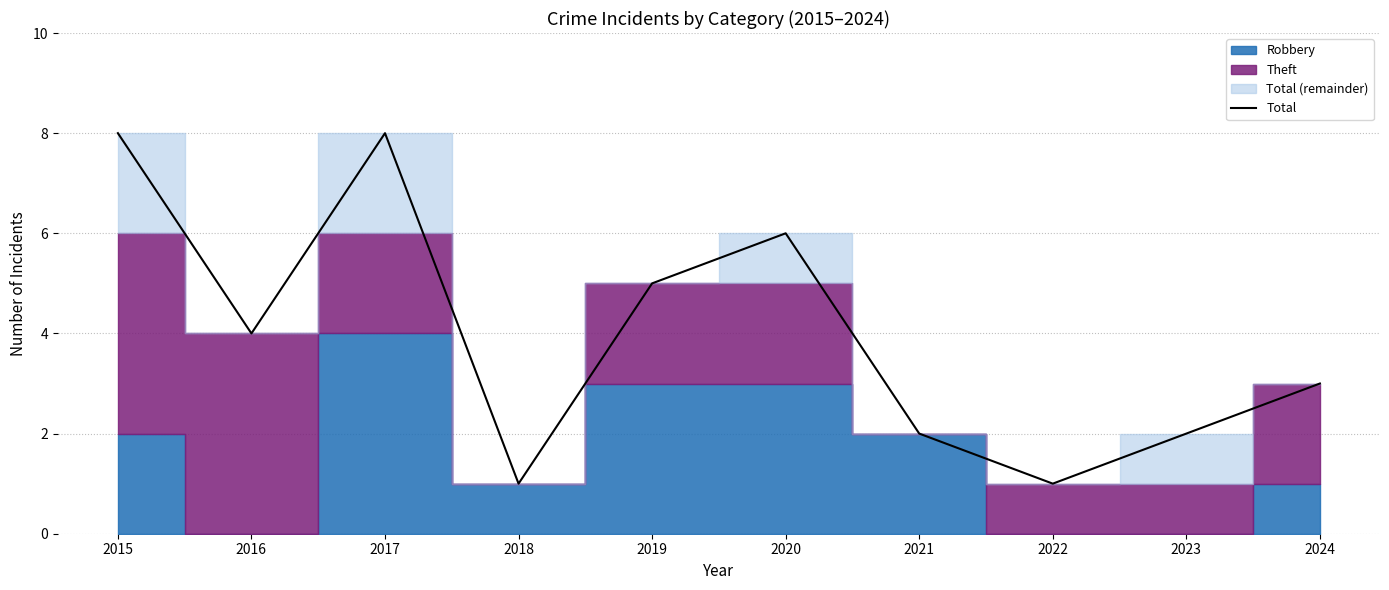

Is it true that the value at 2017 is 4?

False